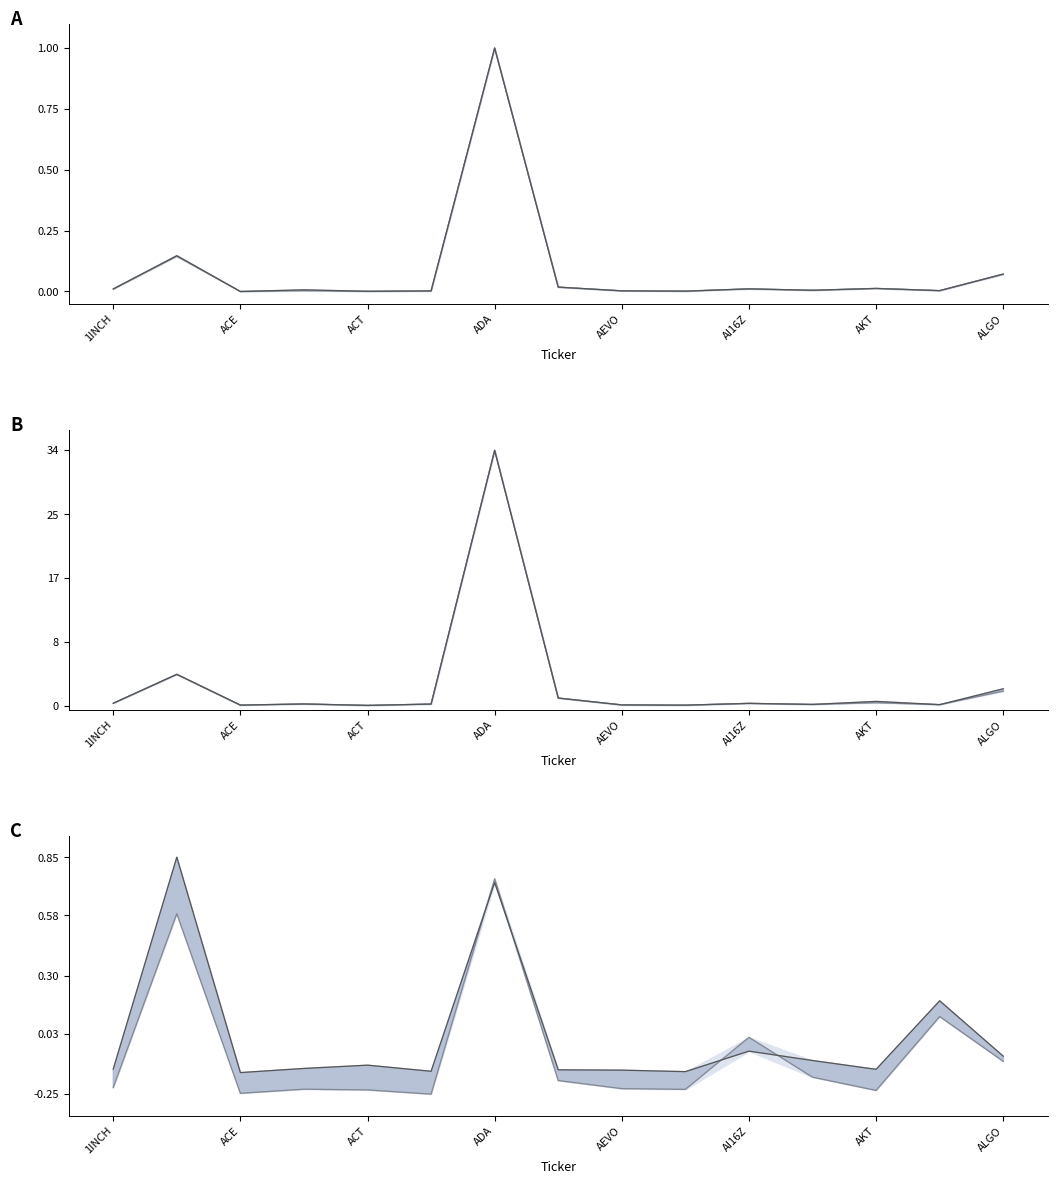

How many data points in CG series are less than 0?

11